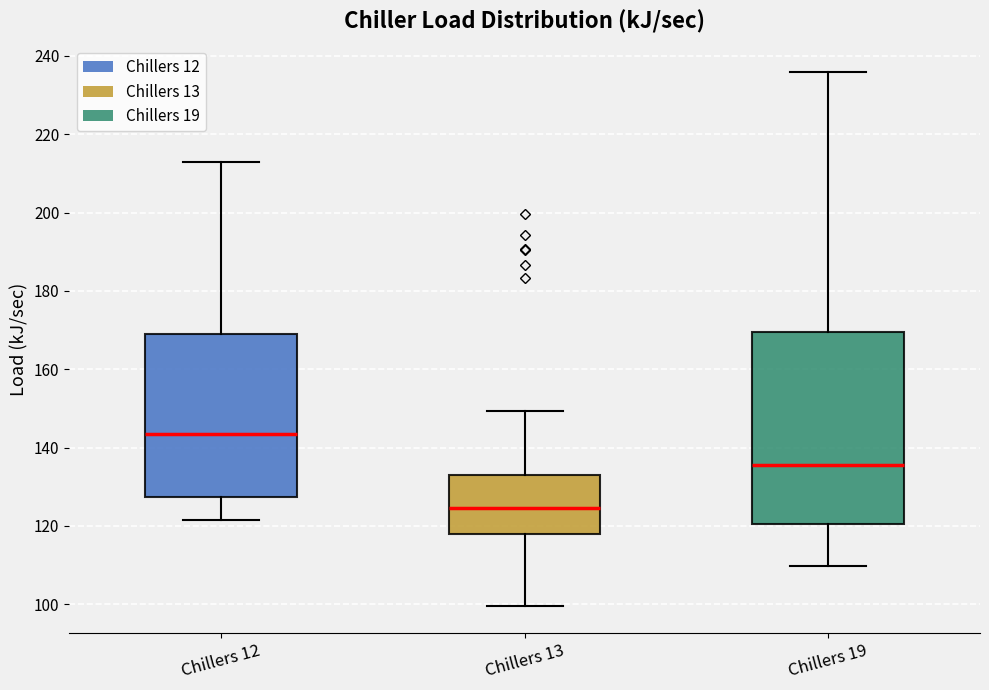

Which box is the tallest, from its lower edge to its upper edge?

Chillers 19